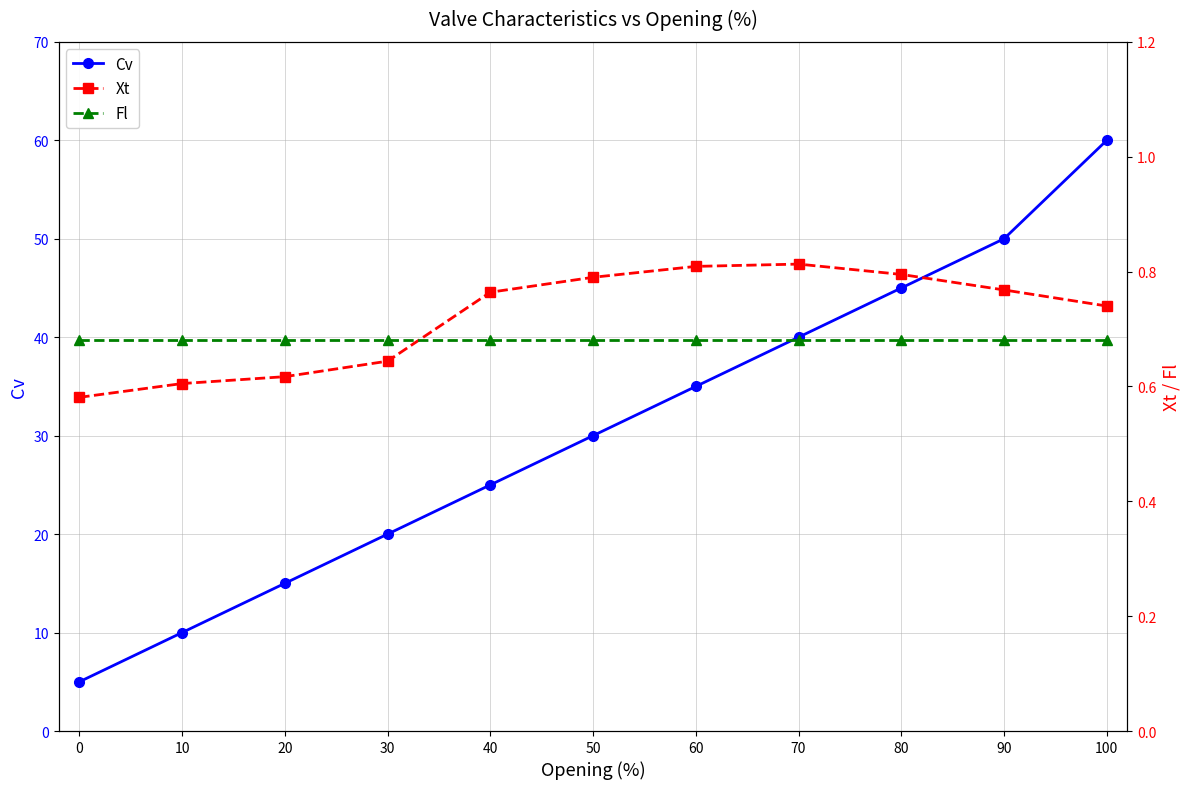

True or false: Xt has a value of 0.8 at 70.

True